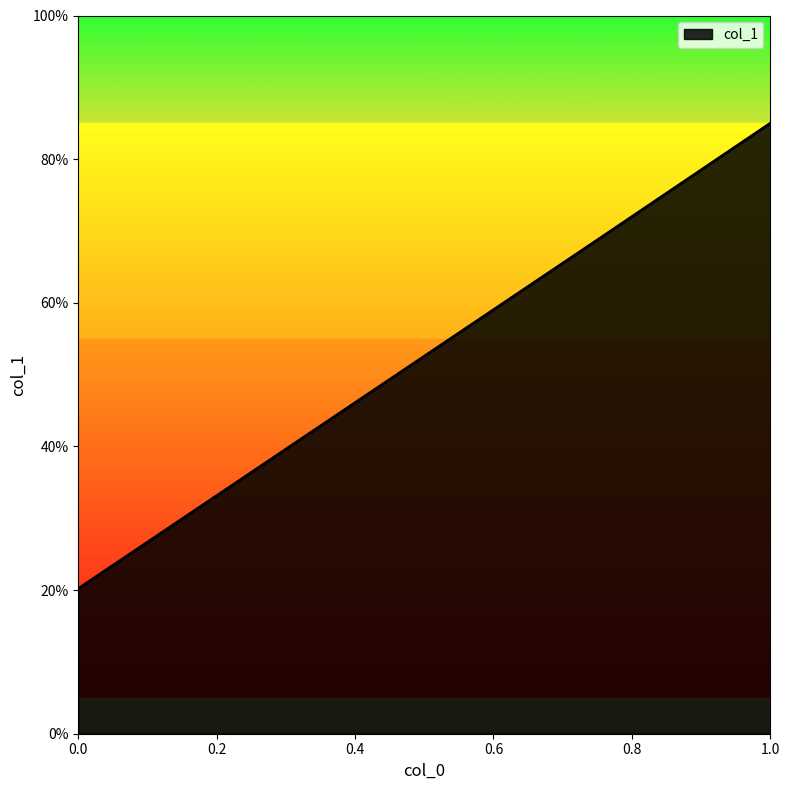

Reading left to right, list all the values displayed in this chart.

0.2	0.4	0.7	0.8